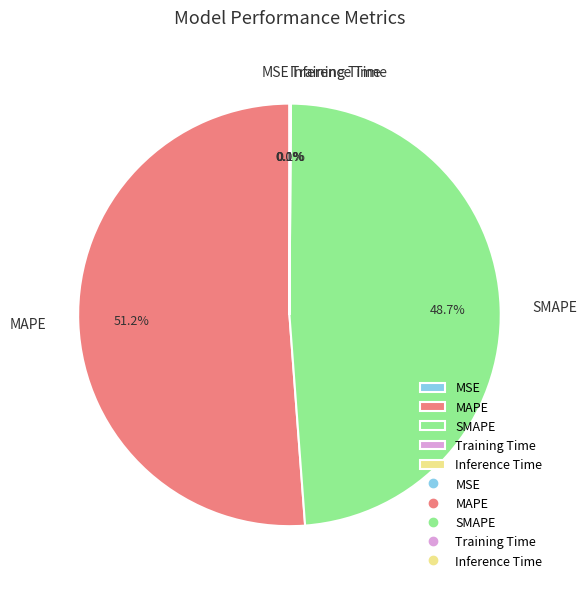

Which category has the biggest portion of the pie?

MAPE